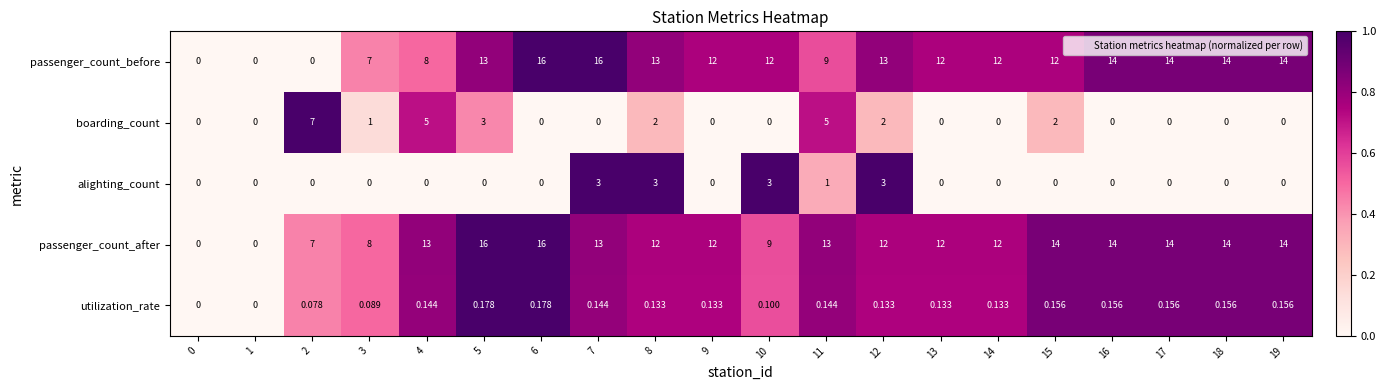

Which series has the largest total across all categories?

passenger_count_after